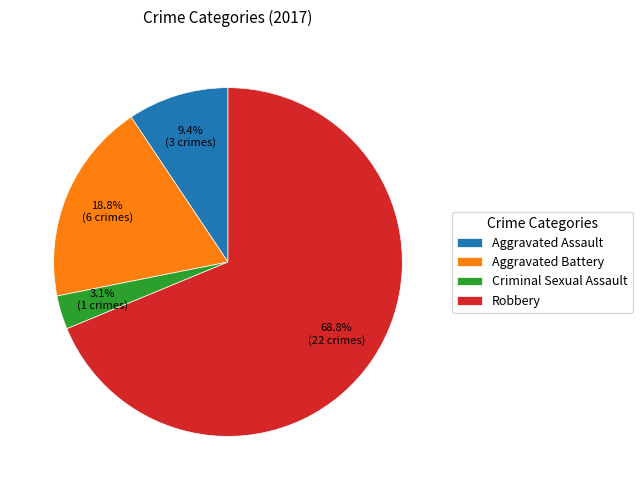

Which slice is the largest?

Robbery